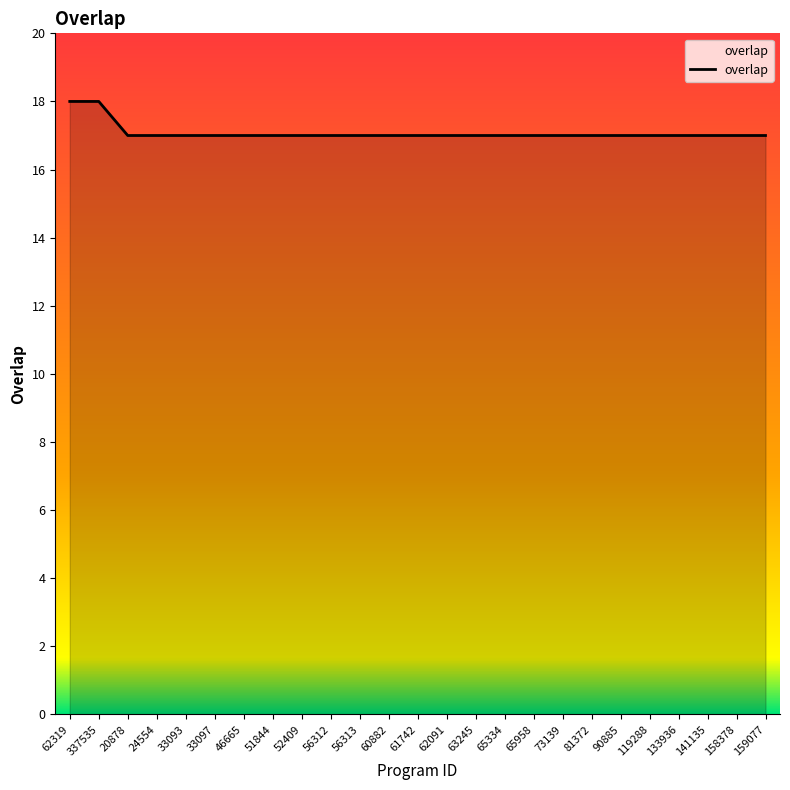

What position from the right is 63245?

11